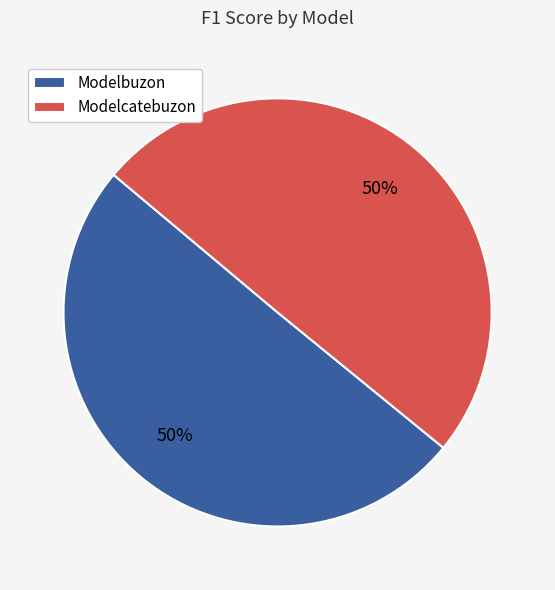

To the nearest percent, what portion does Modelbuzon represent?

50%